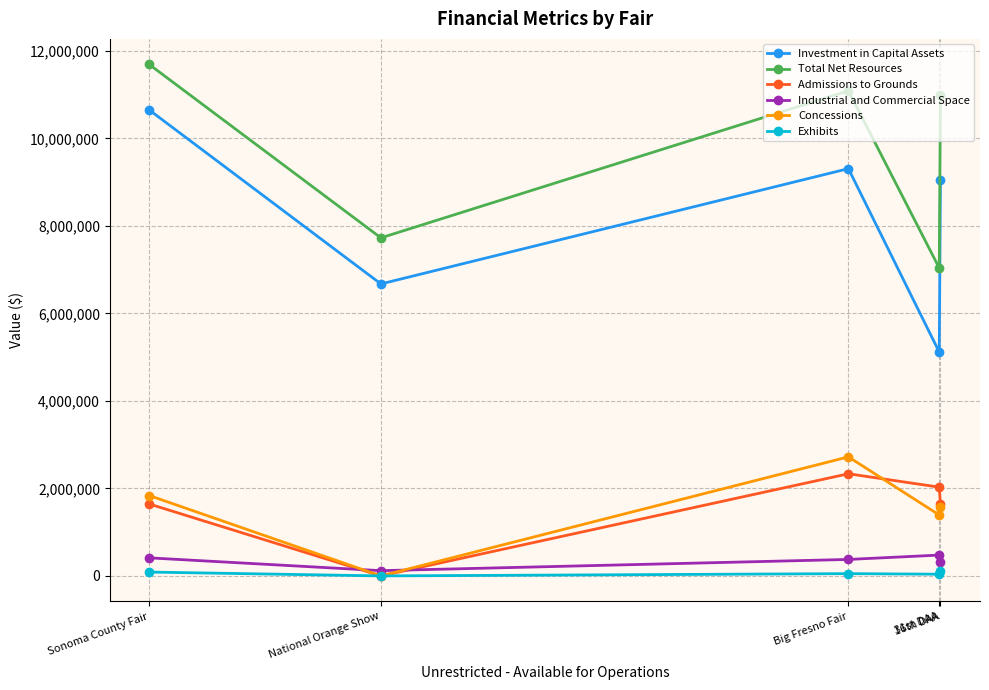

True or false: Concessions has more than 2 interior local peaks.

False